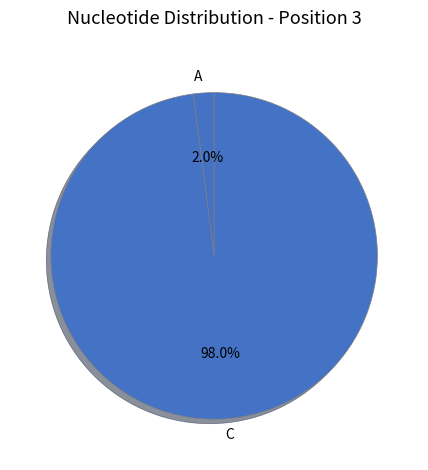

Which has a higher value, A or C?

C